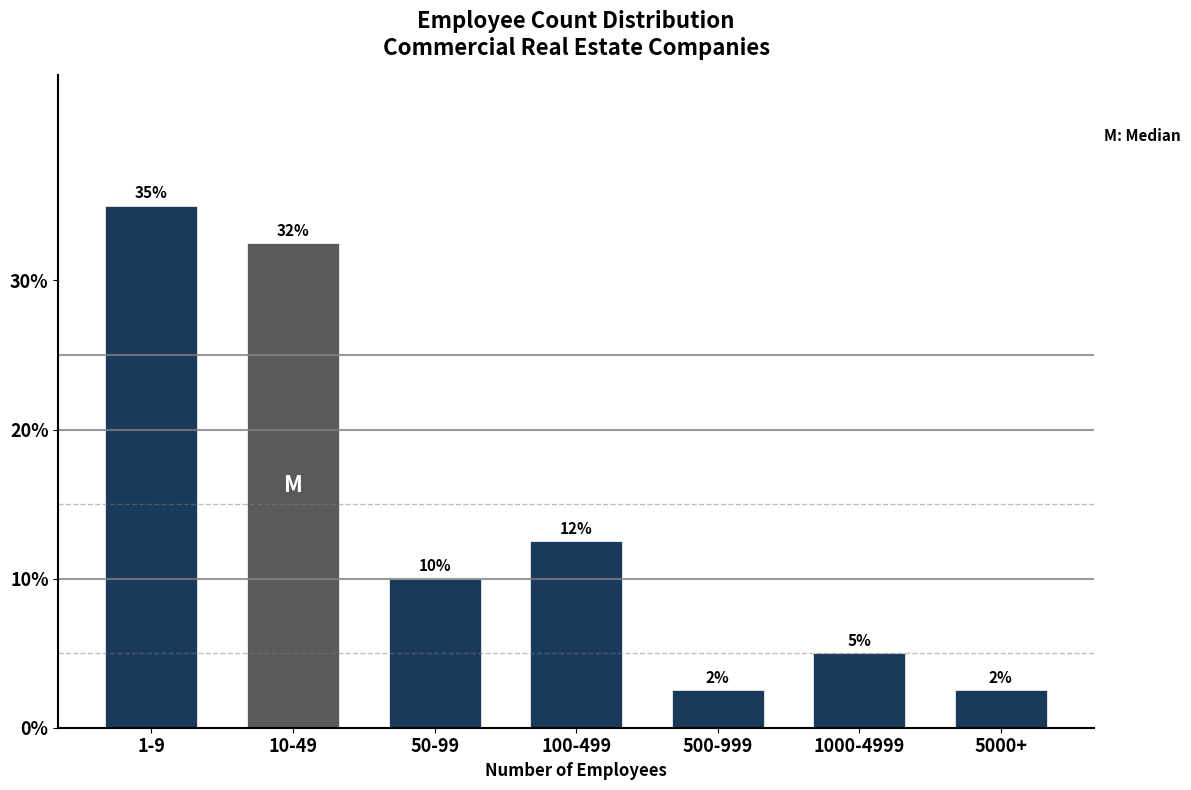

How many bars are there in total?

7